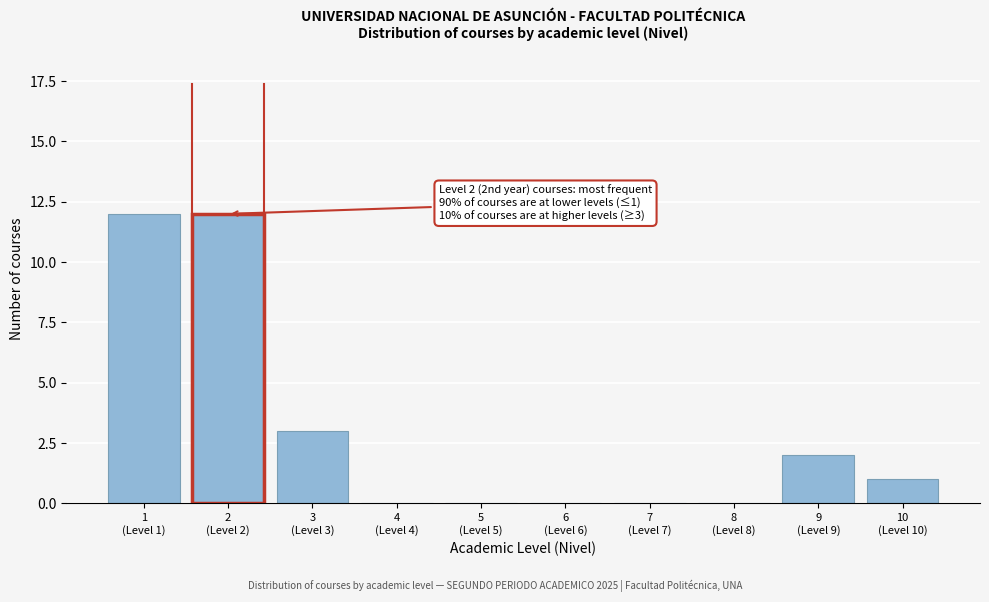

What is the maximum value shown in the chart?

12